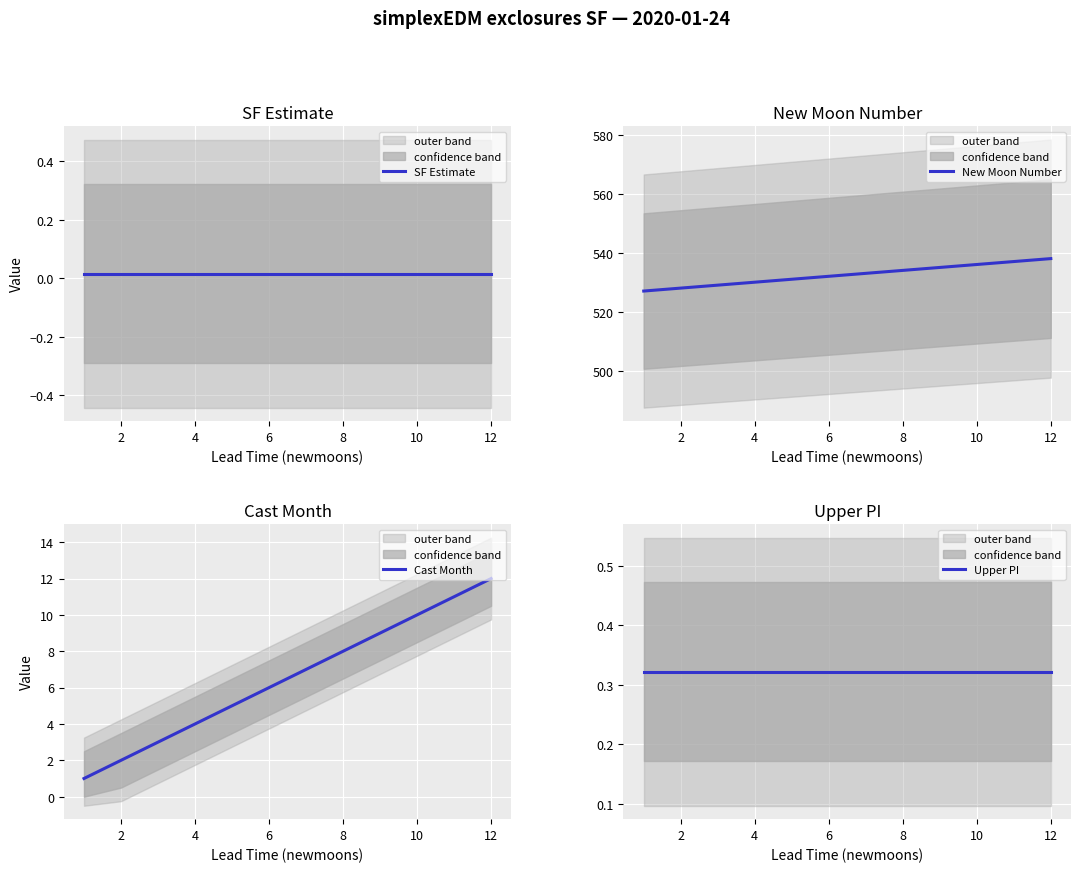

True or false: Cast Month has more than 1 interior local peaks.

False